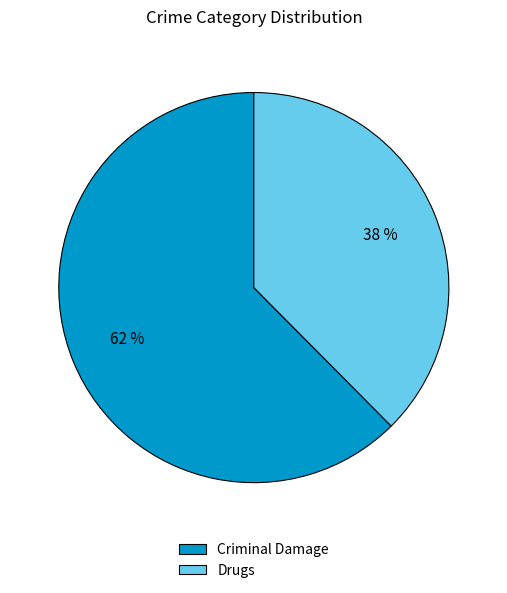

Which slice is the smallest?

Drugs